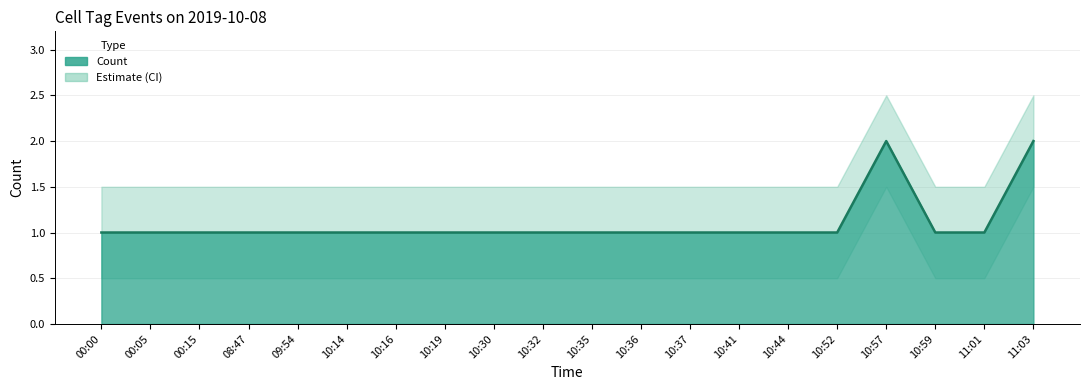

What is the label of the 20th point from the right?

00:00